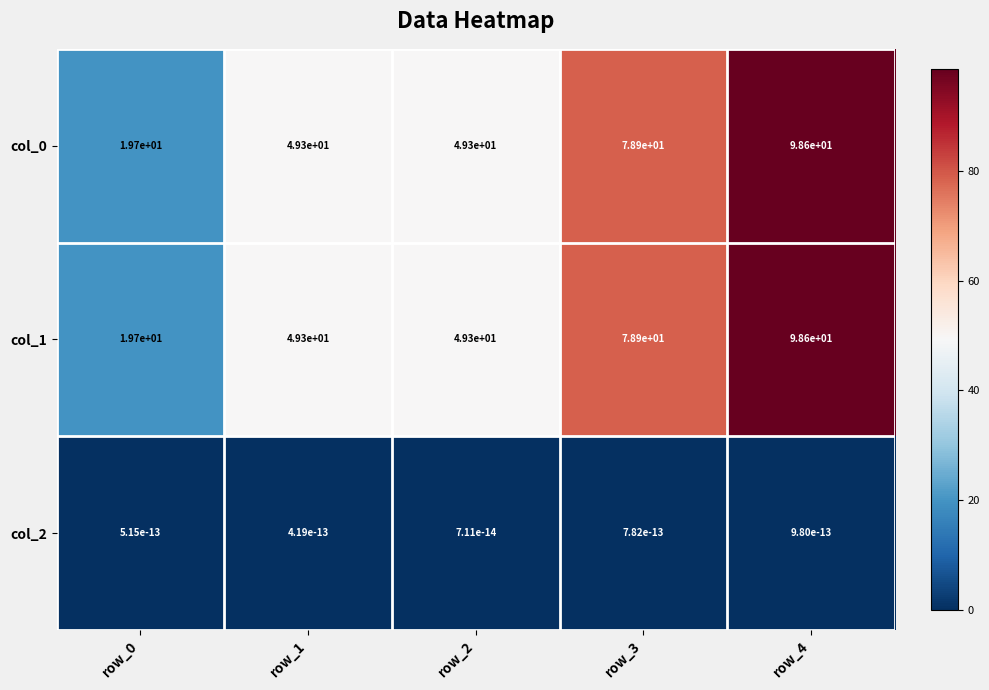

At how many categories does at least one series exceed 32?

4